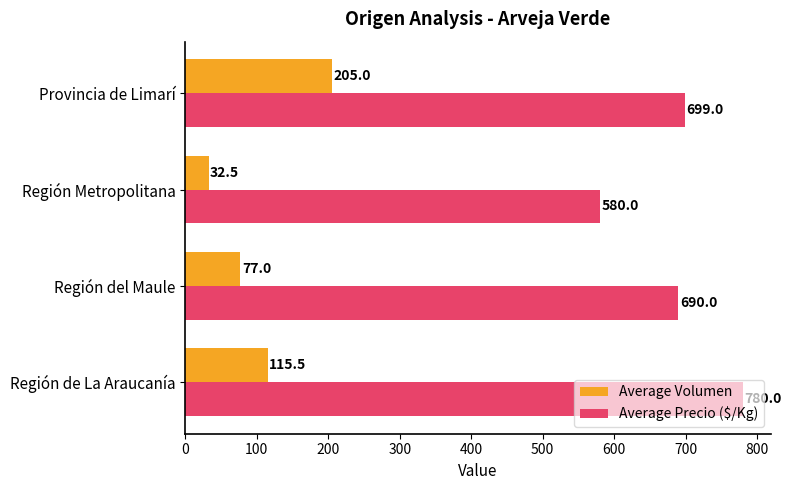

Count the Average Volumen values in the range 77 to 205.

3